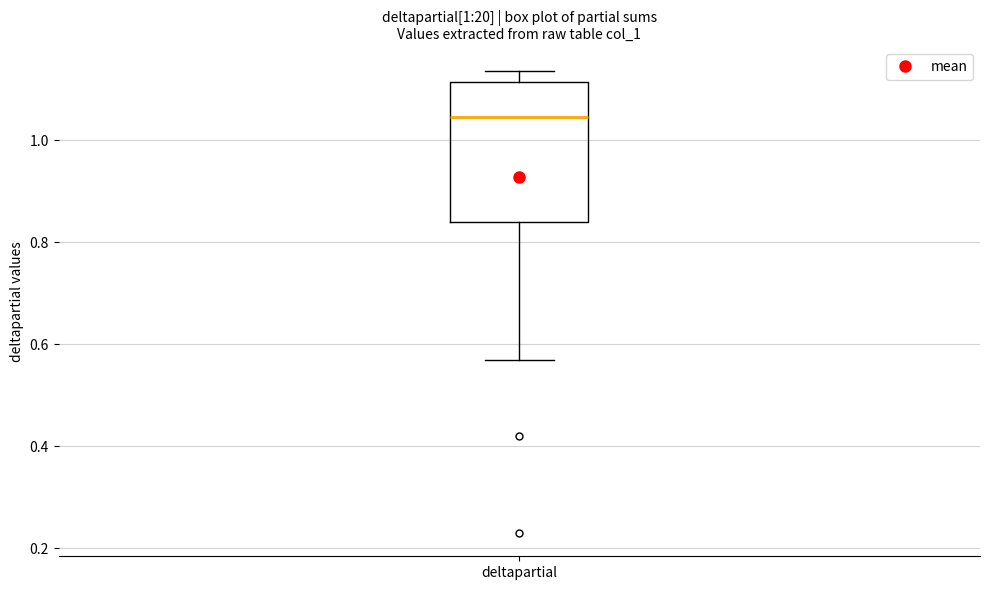

Where does the lower whisker of the box for deltapartial end on the y-axis? The values are not printed on the chart, so give them approximately, as read against the axis.

0.56